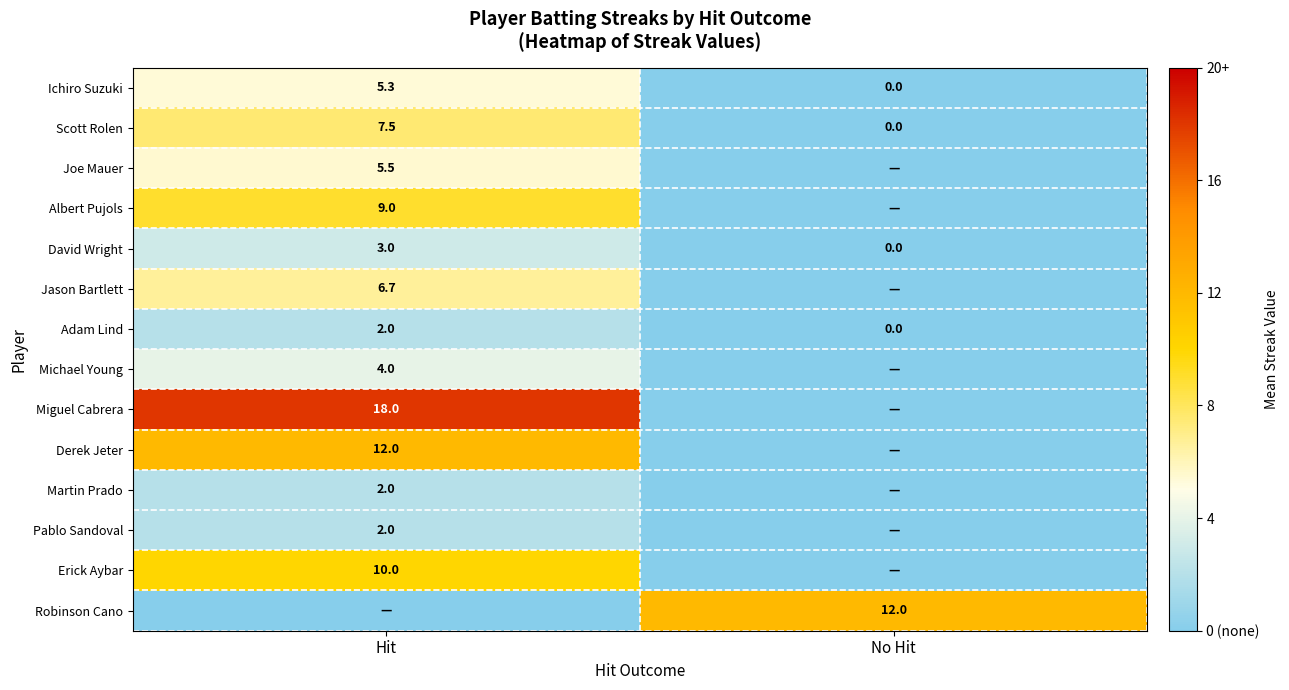

Where is Ichiro Suzuki nearest to the value 2?

No Hit